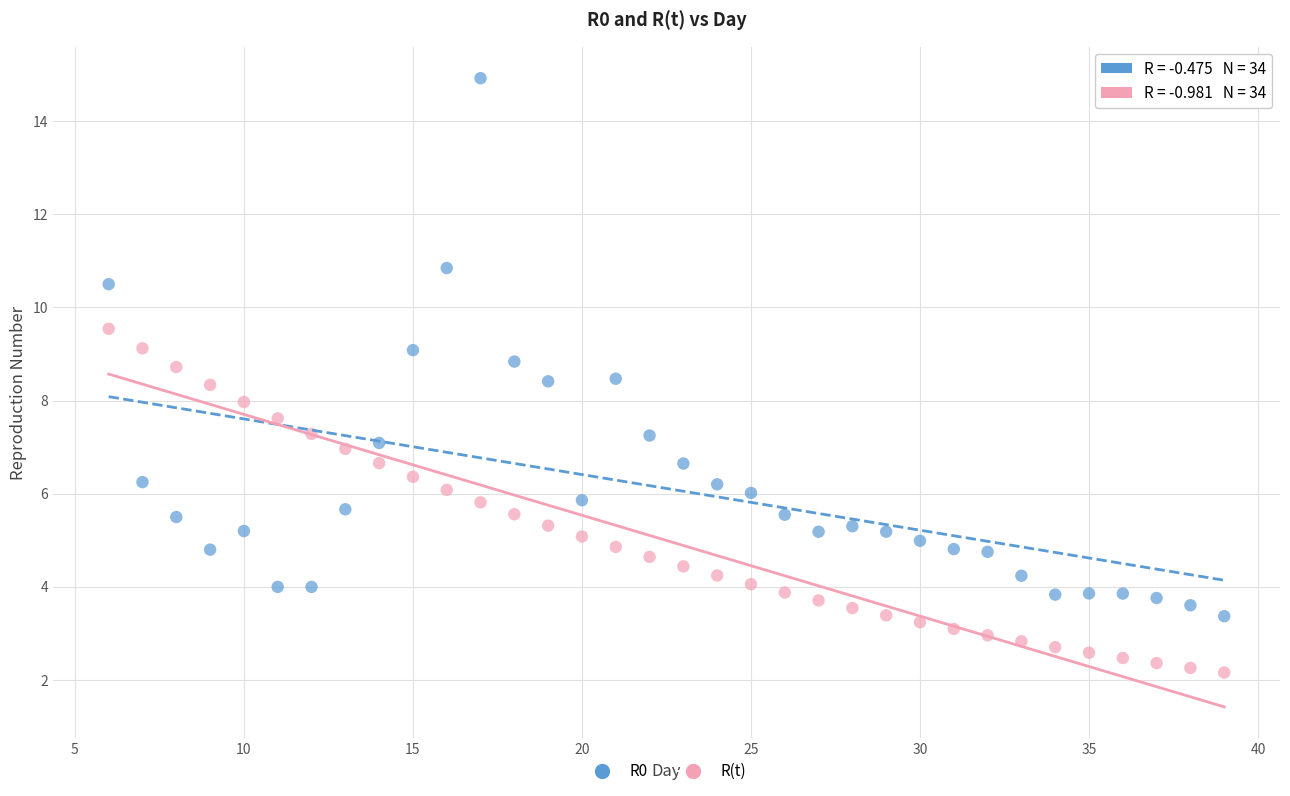

Which series has the widest spread of Y values?

R0